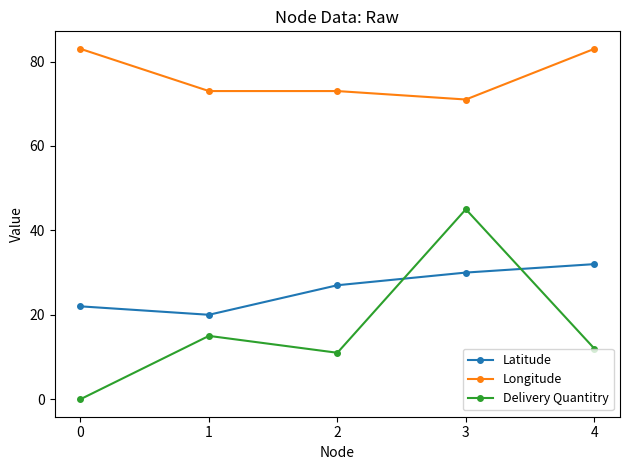

Rank the series at 4 from lowest to highest value.

Delivery Quantitry, Latitude, Longitude